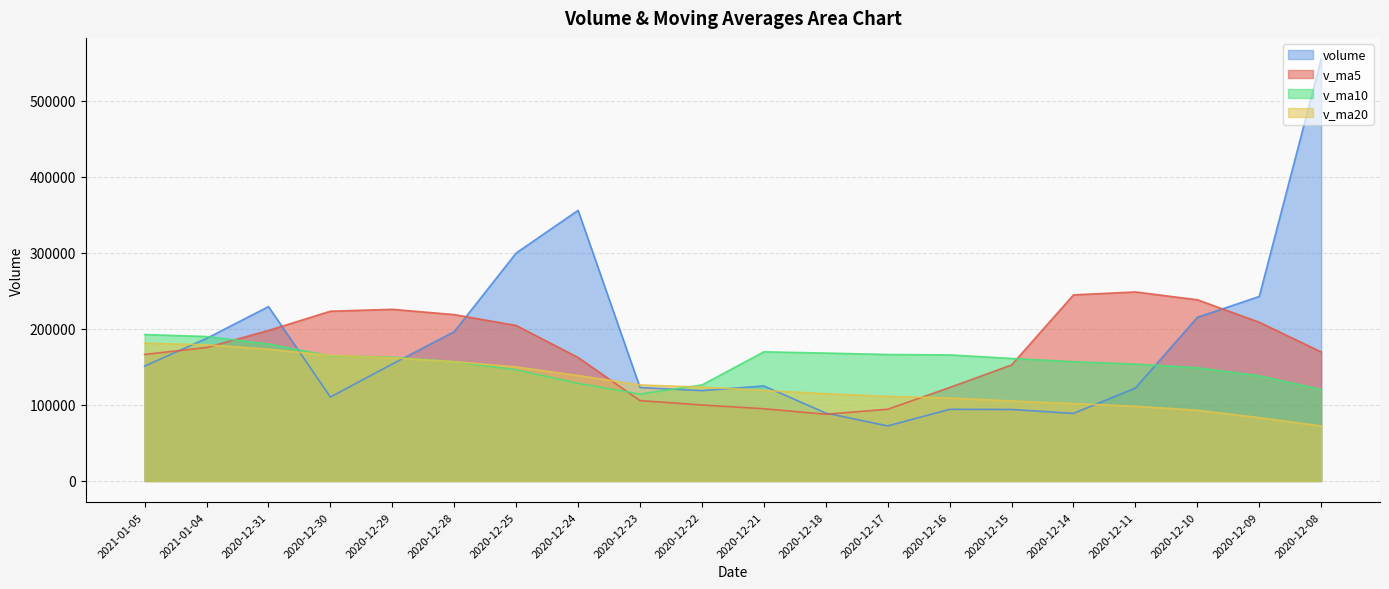

What position from the left is 2020-12-15?

15